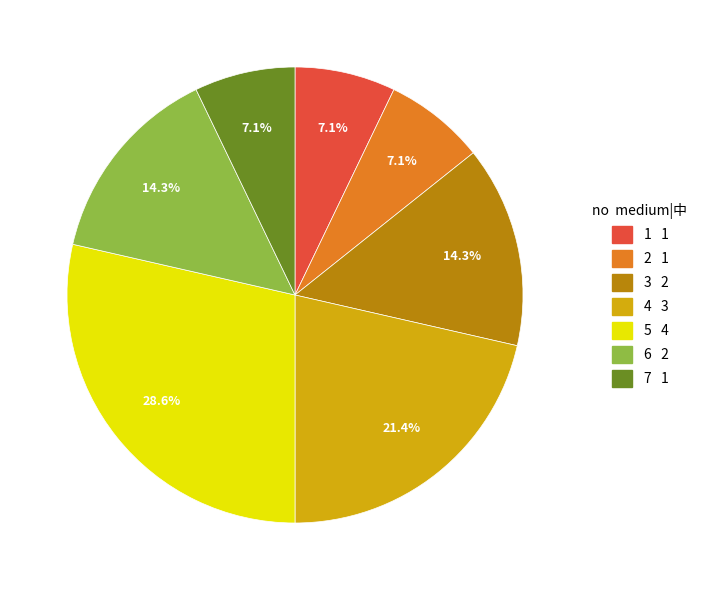

Does any single category account for the majority?

No